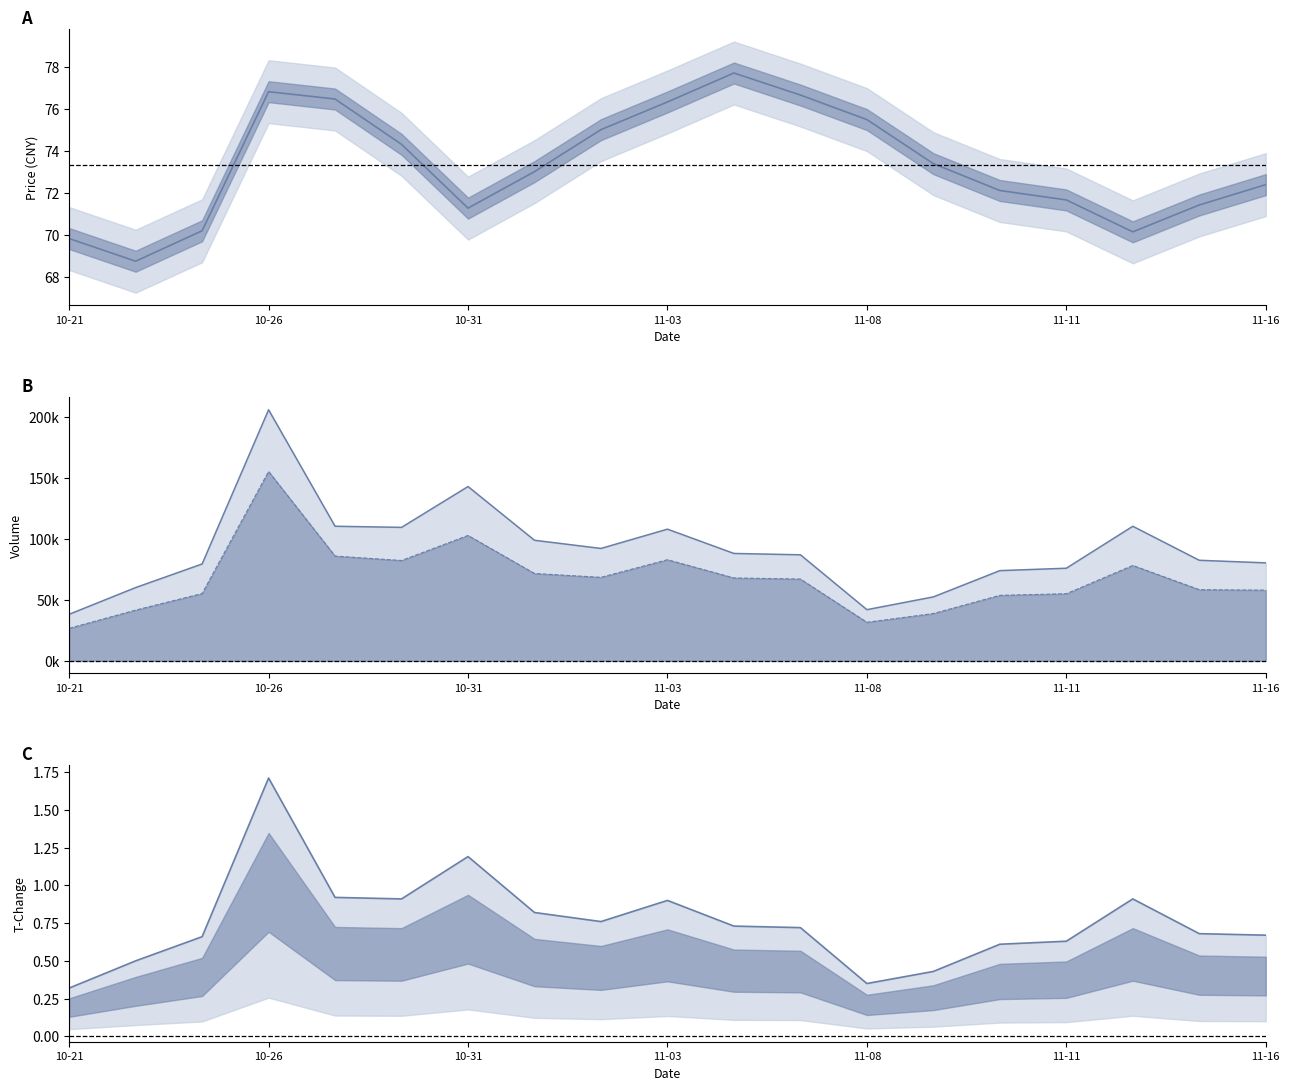

True or false: t_change_line and price_line intersect in this chart.

False